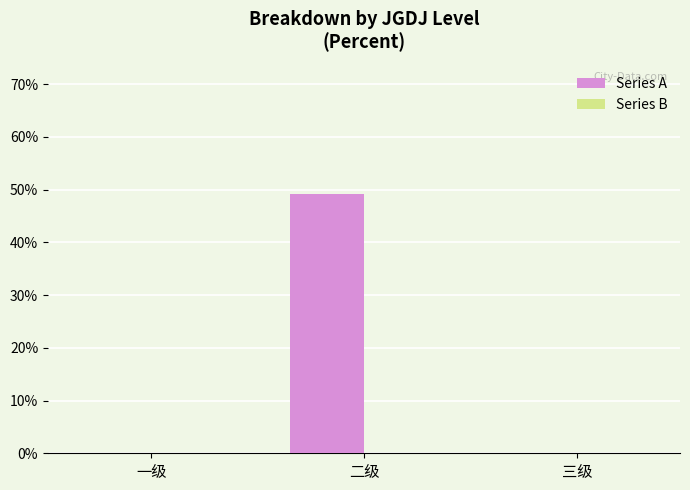

Reading left to right, list all the values displayed in this chart.

Series A: 0.0	0.5	0.0
Series B: 0.0	0.0	0.0